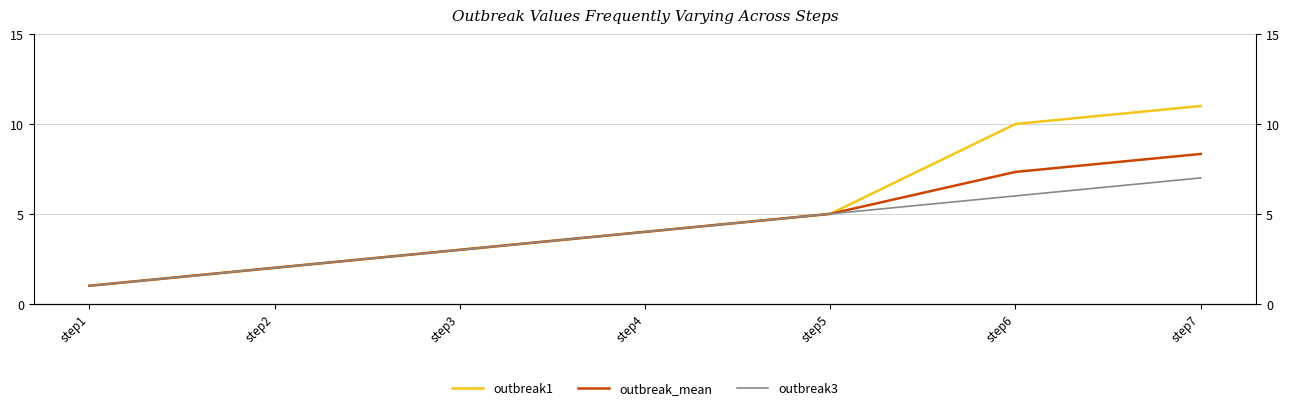

How many values in the outbreak_mean series exceed 4?

3